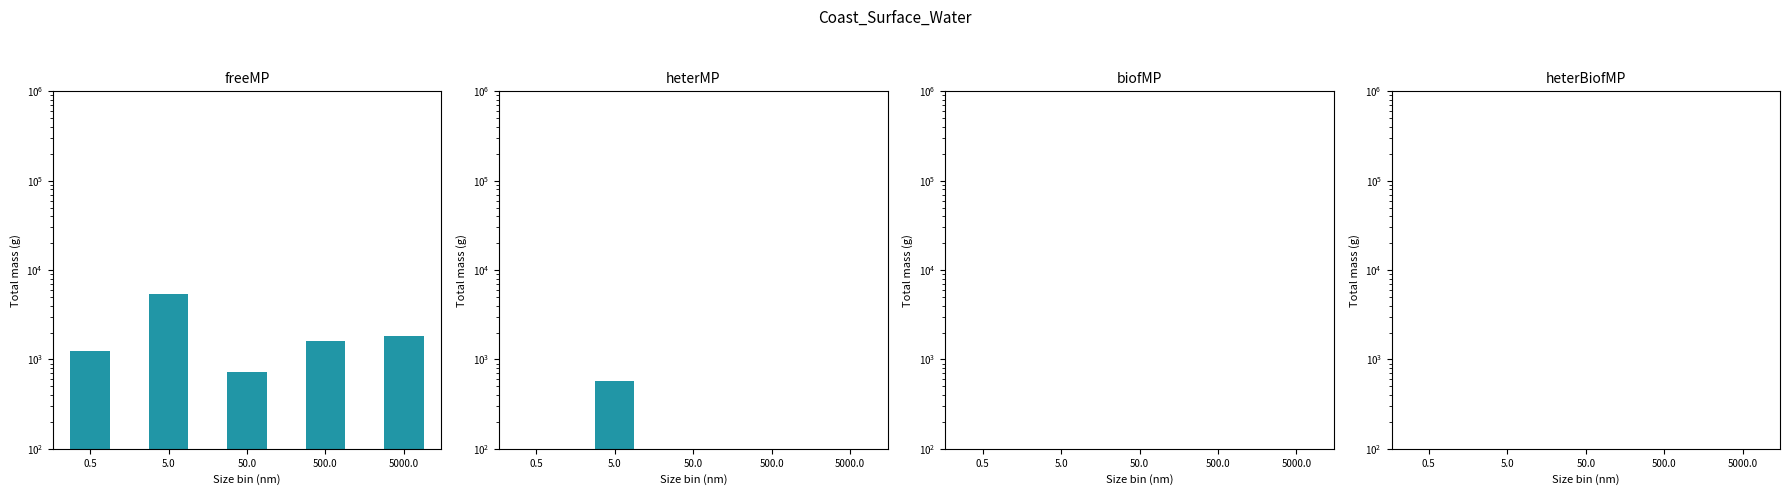

What is the difference between the Onshore Wind values at 5000.0 and 50.0?

9.0